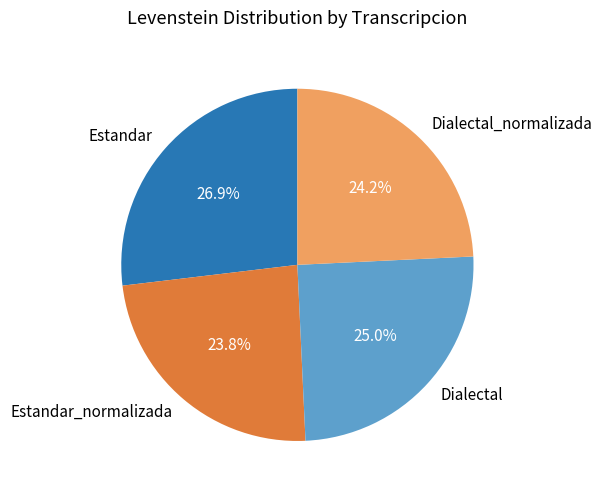

Is the sum of Dialectal_normalizada and Dialectal greater than half?

No